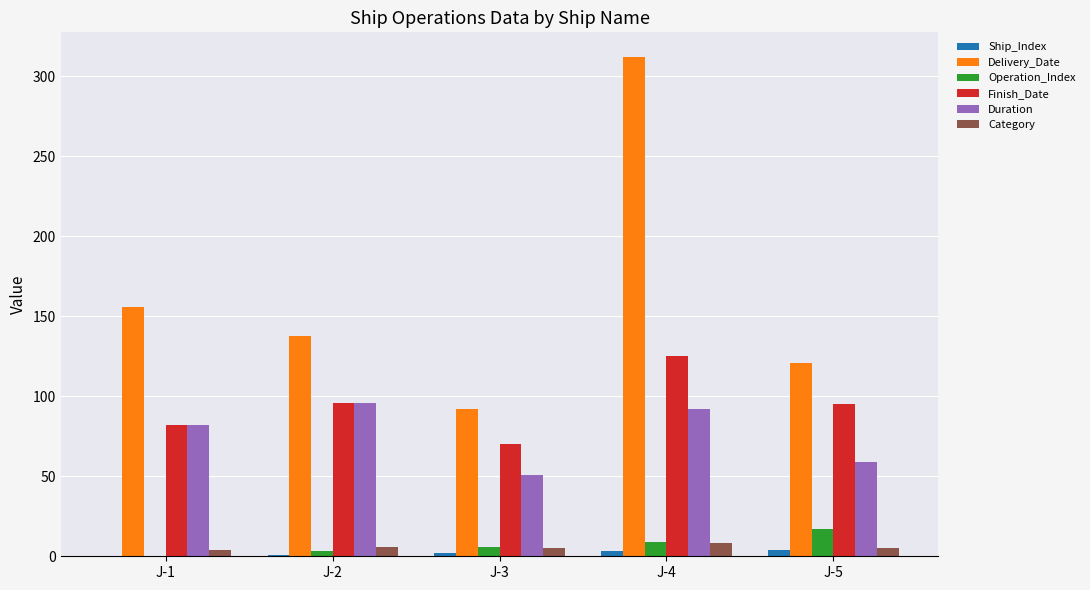

At which category does the chart reach its peak across all series?

J-4